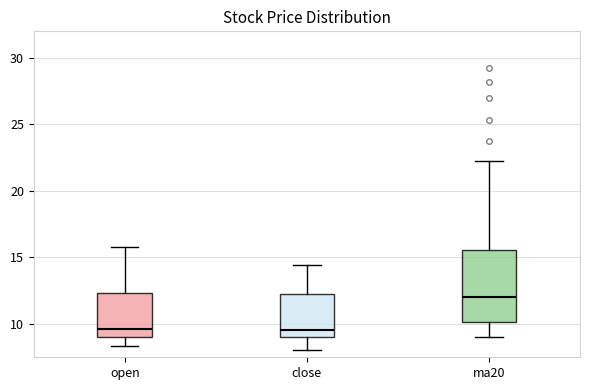

Reading left to right, read every box against the y-axis: the position of its median line, the range the box covers, and the ends of its whiskers. The values are not printed on the chart, so give them approximately, as read against the axis.

open: median 9.5, box 9.0 to 12.5, whiskers 8.5 to 16.0
close: median 9.5, box 9.0 to 12.5, whiskers 8.0 to 14.5
ma20: median 12.0, box 10.0 to 15.5, whiskers 9.0 to 22.0